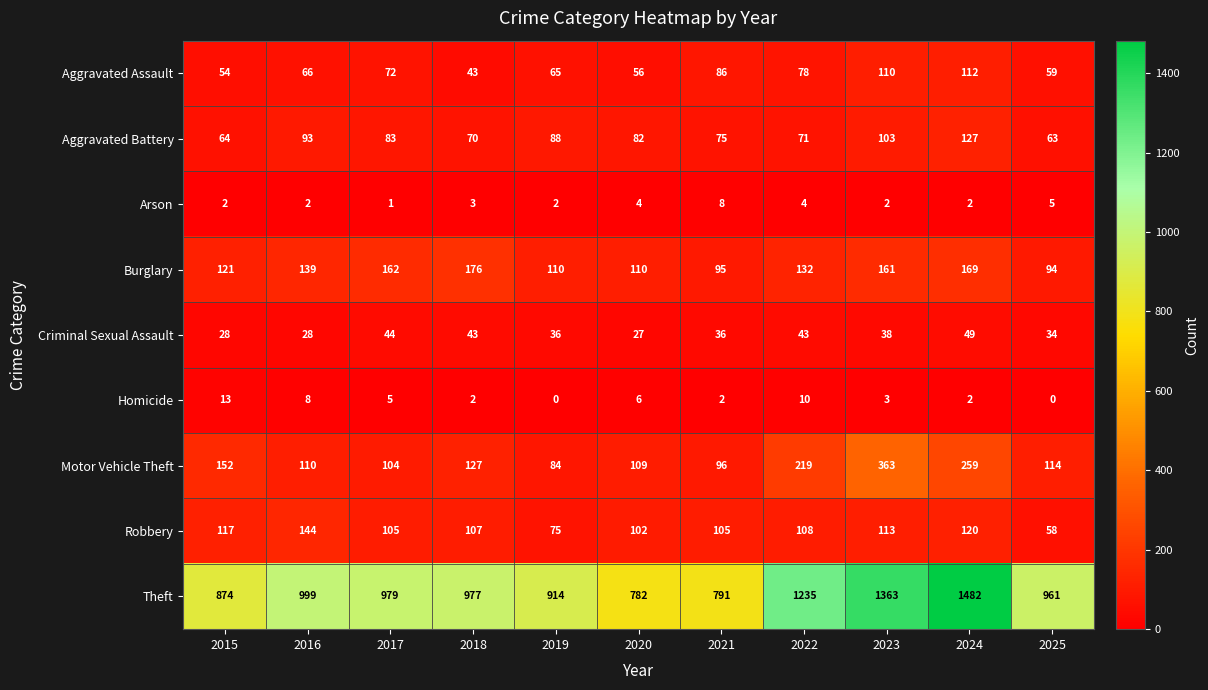

At which label is Aggravated Battery closest to 95?

2016